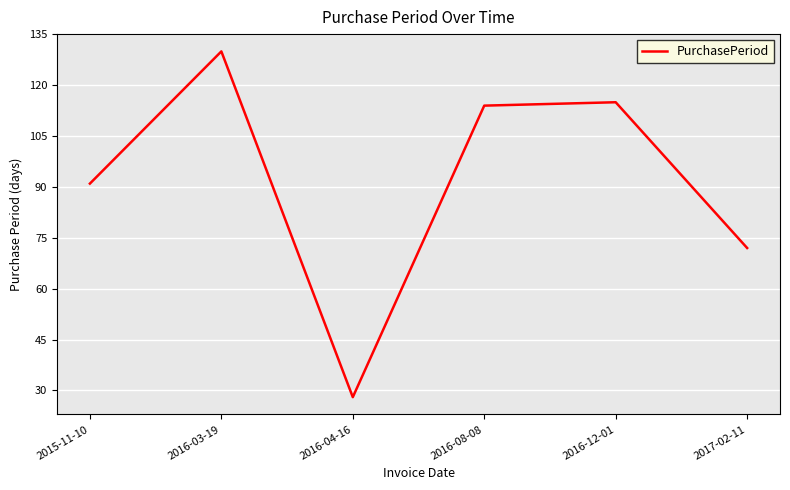

What is the sum of the values at 2015-11-10 and 2016-04-16?

119